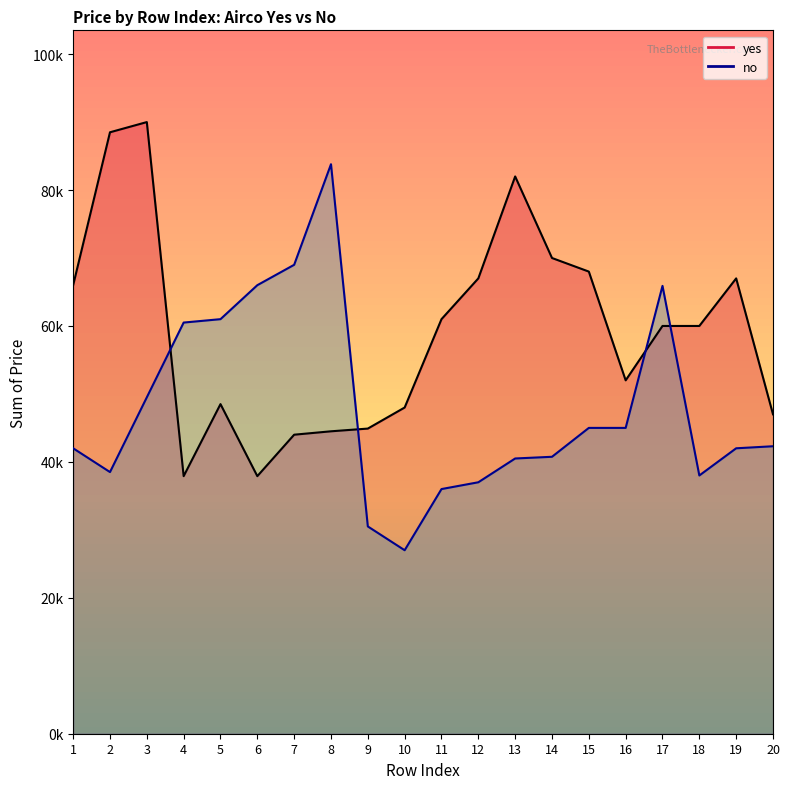

What is the value of the no point at the 4th from the left?

60500